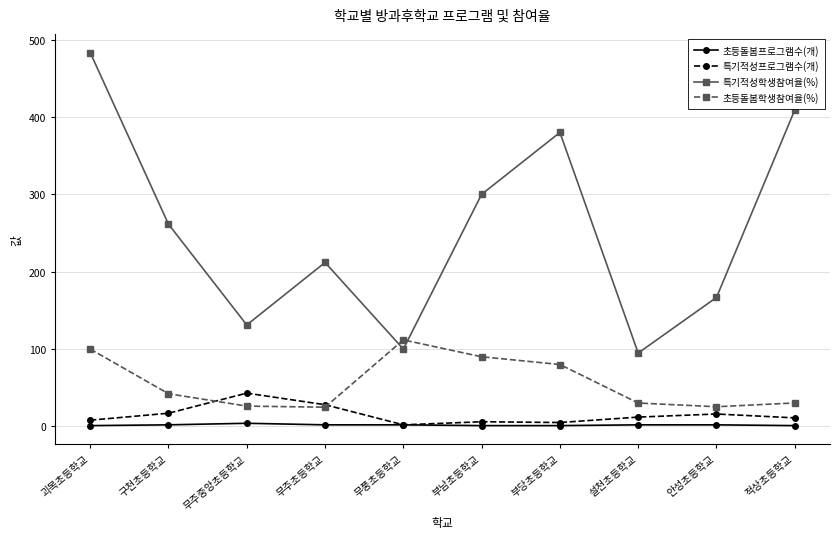

What position from the left is 무주초등학교?

4